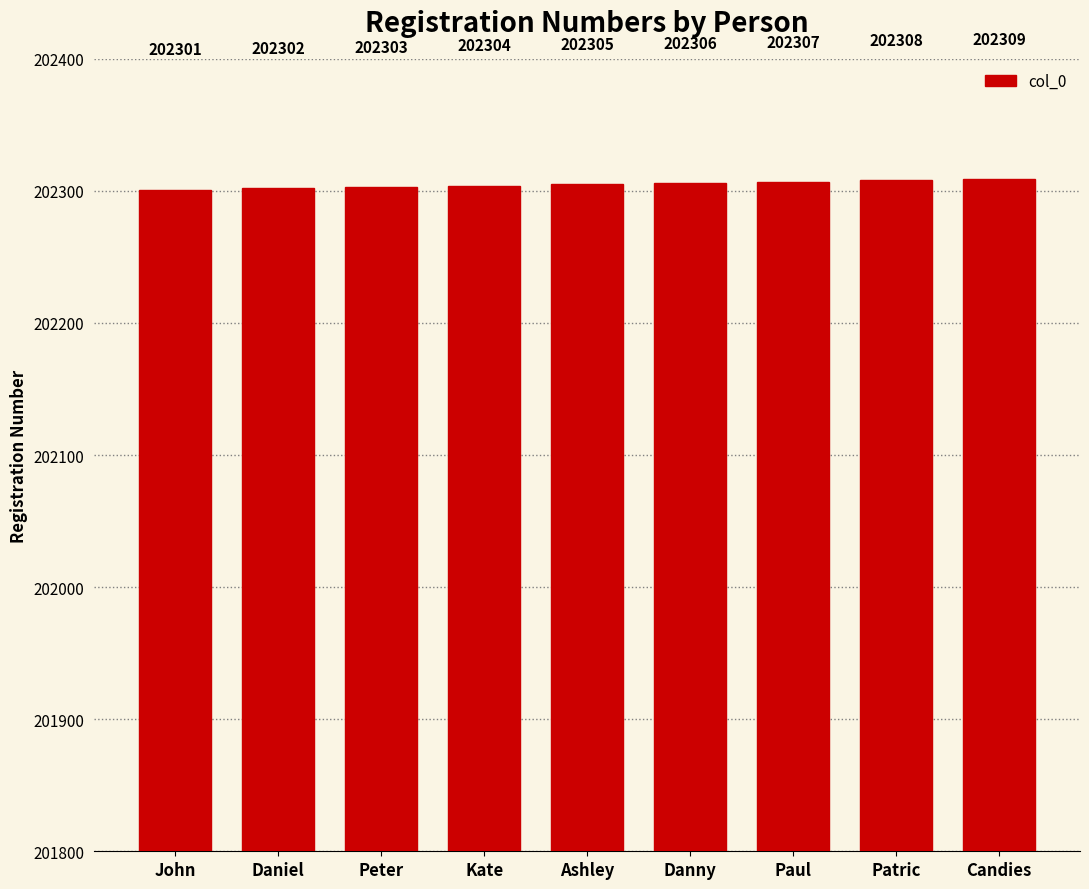

How many bars are there in total?

9